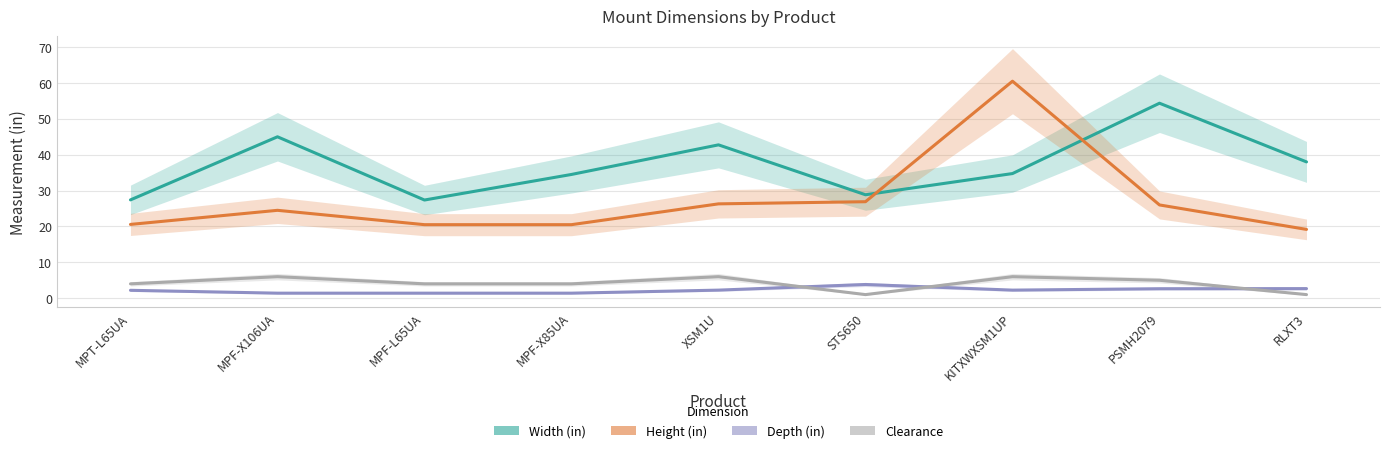

Is the value of Clearance at PSMH2079 greater than the value of Width (in) at MPF-X106UA?

No